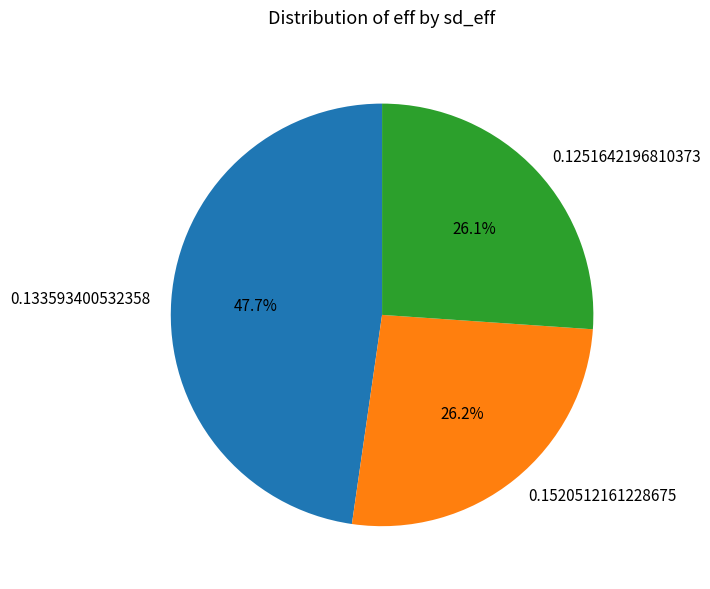

The 0.1251642196810373 slice represents 33% of the pie. True or false?

False